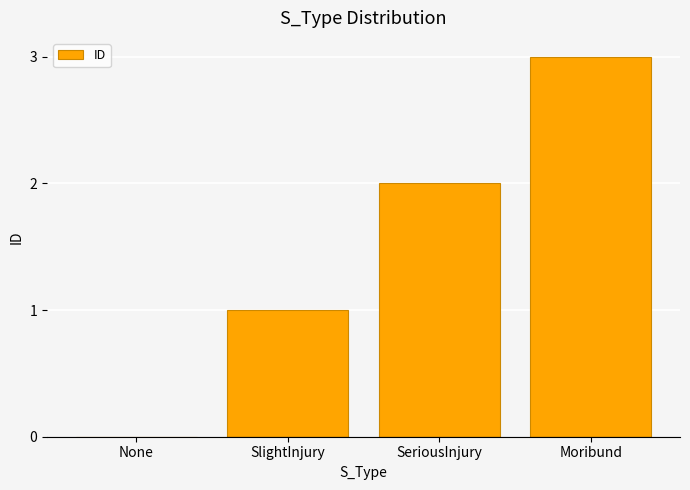

How many values are between 1 and 3?

3